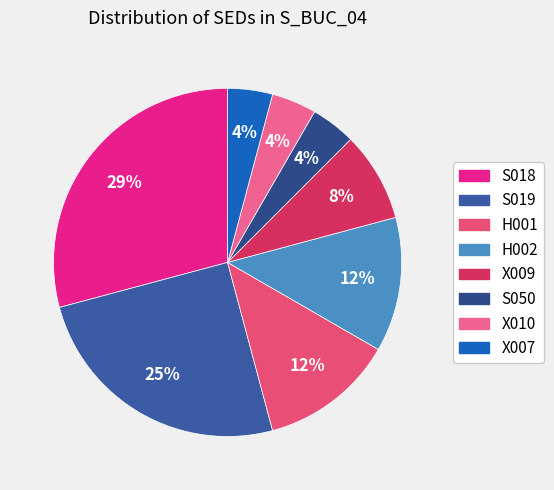

Count the number of slices in the pie.

8